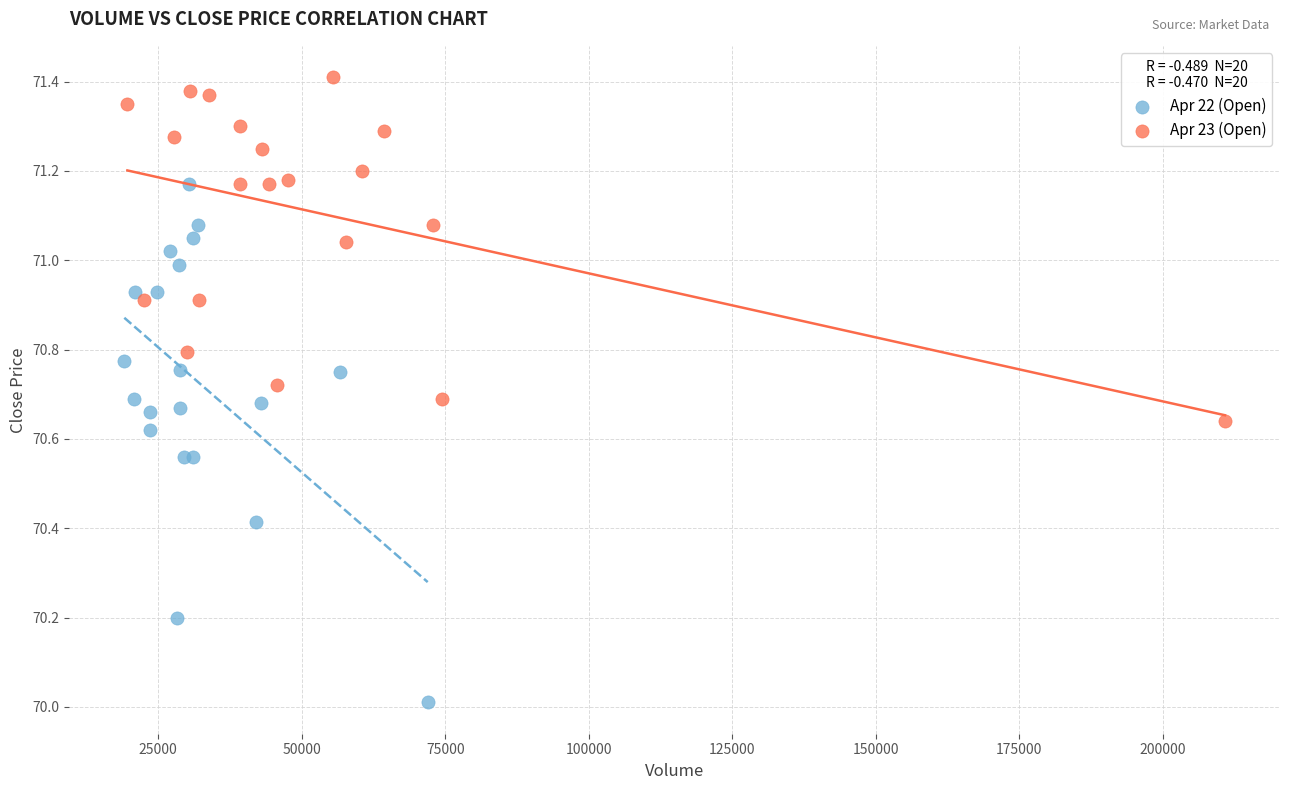

What are all the series names shown in the legend?

Apr 22 (Open), Apr 23 (Open)